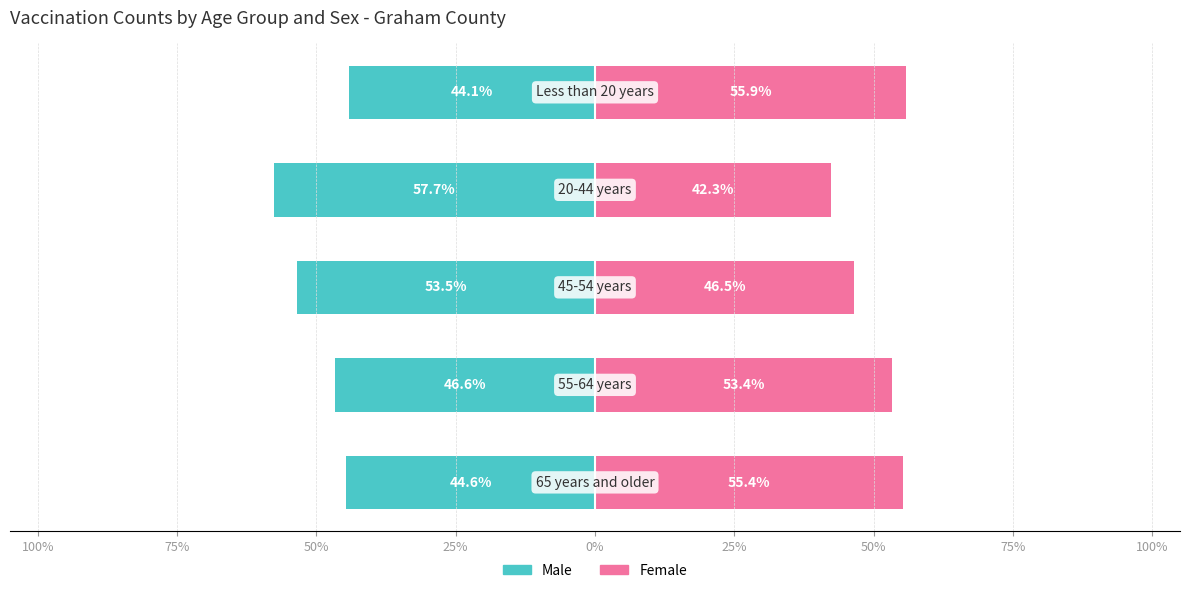

Is the value of Male at 0% greater than the value of Female at 100%?

No